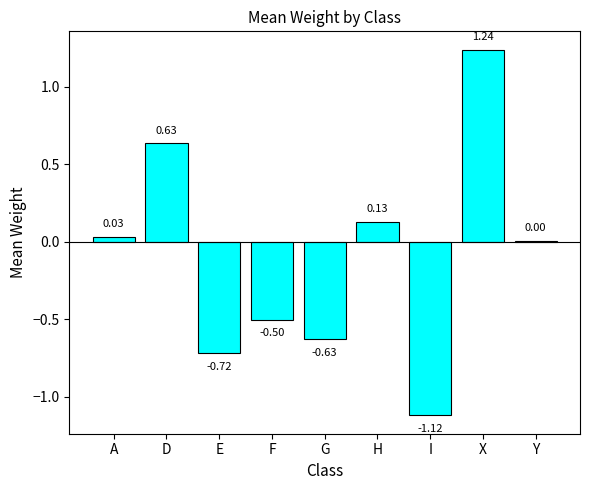

Count the number of categories in the chart.

9